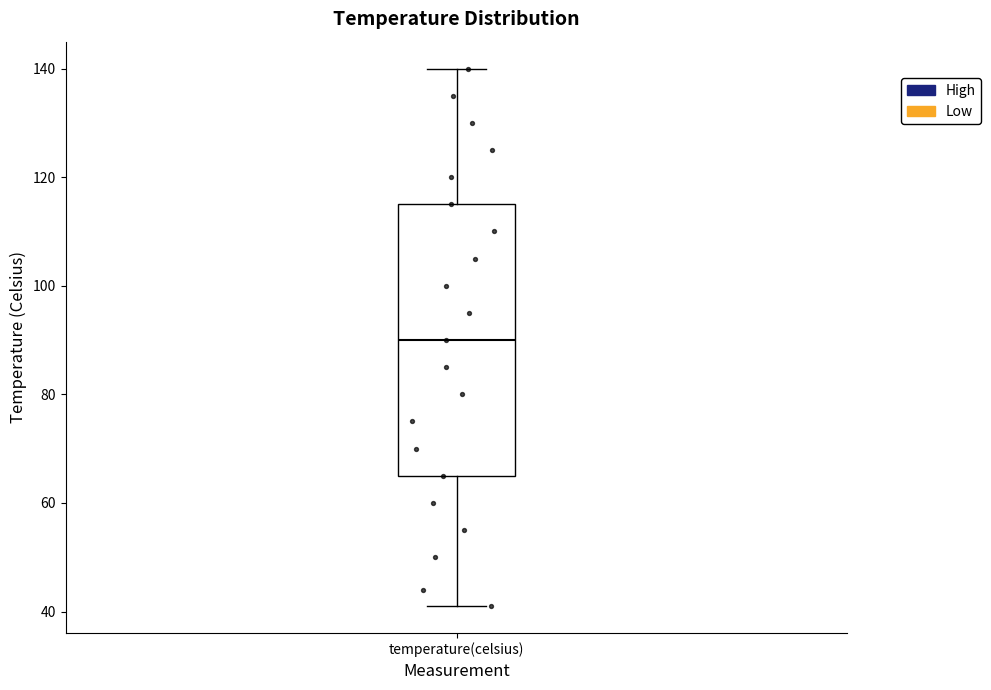

Read this box plot against the y-axis: the position of the median line, the range covered by the box, and the ends of both whiskers. The values are not printed on the chart, so give them approximately, as read against the axis.

median 90, box 66 to 116, whiskers 42 to 140